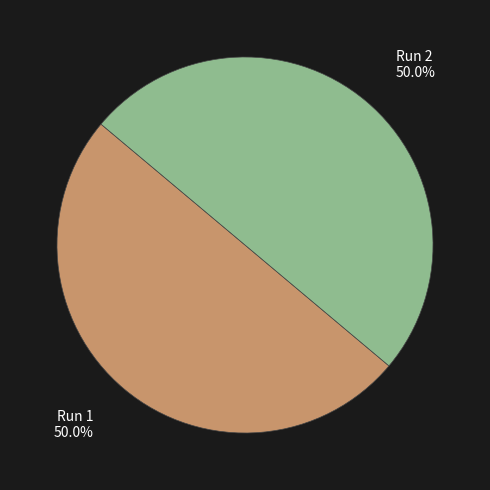

What percentage is NOT represented by Run 2 50.0%?

50.0%